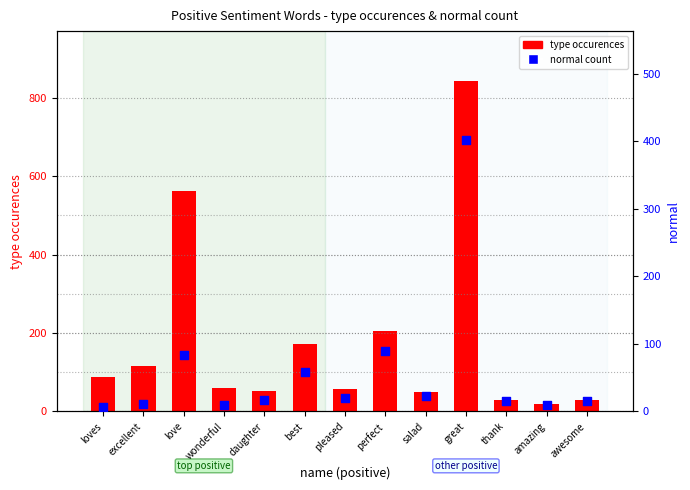

Which series contains the highest Y value?

type occurences